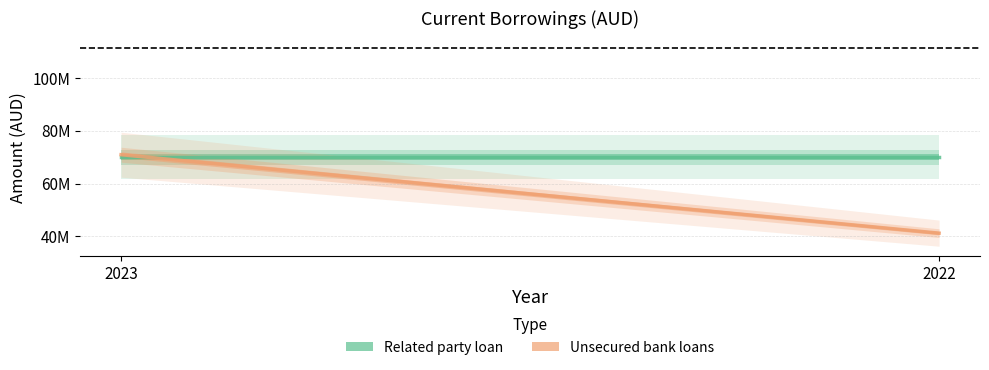

Reading left to right, what are all the values shown in this chart?

Related party loan: 2023=70000000	2022=70000000
Unsecured bank loans: 2023=70948462	2022=41234712